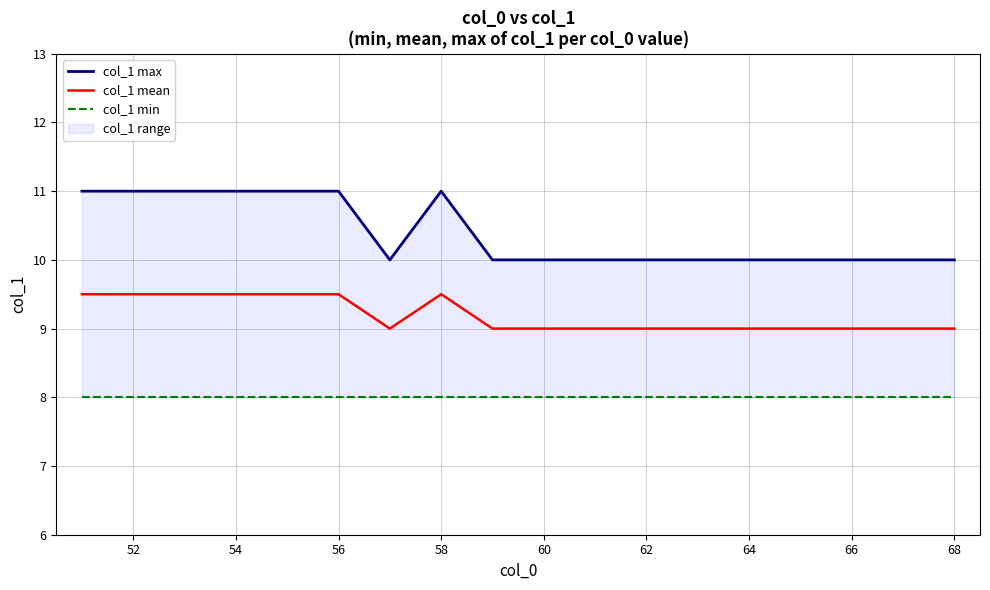

True or false: col_1 min has more than 2 interior local peaks.

False